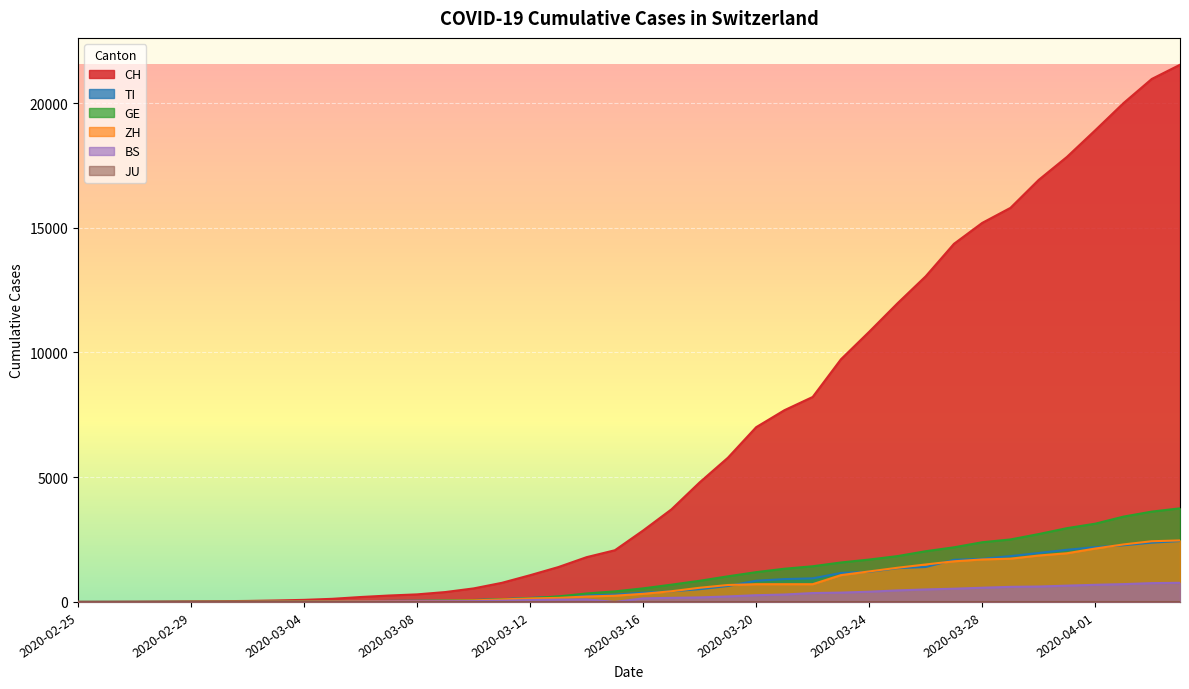

At which label does BS reach its peak?

2020-04-04